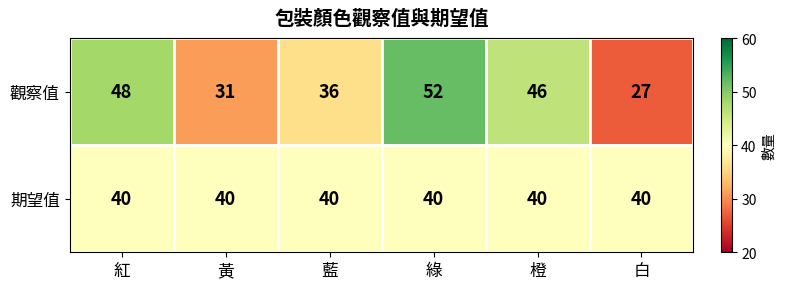

List the series in order of their peak value, highest first.

觀察值, 期望值